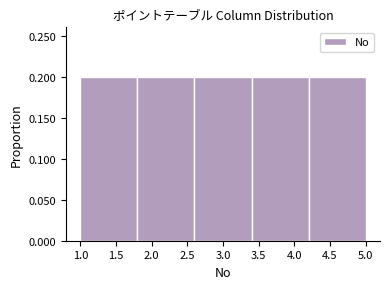

Reading left to right, transcribe this chart: for each bar, give the range it covers on the x-axis and its height. The values are not printed on the chart, so give them approximately, as read against the axis.

1.0 to 1.8: 0.2
1.8 to 2.6: 0.2
2.6 to 3.4: 0.2
3.4 to 4.2: 0.2
4.2 to 5.0: 0.2